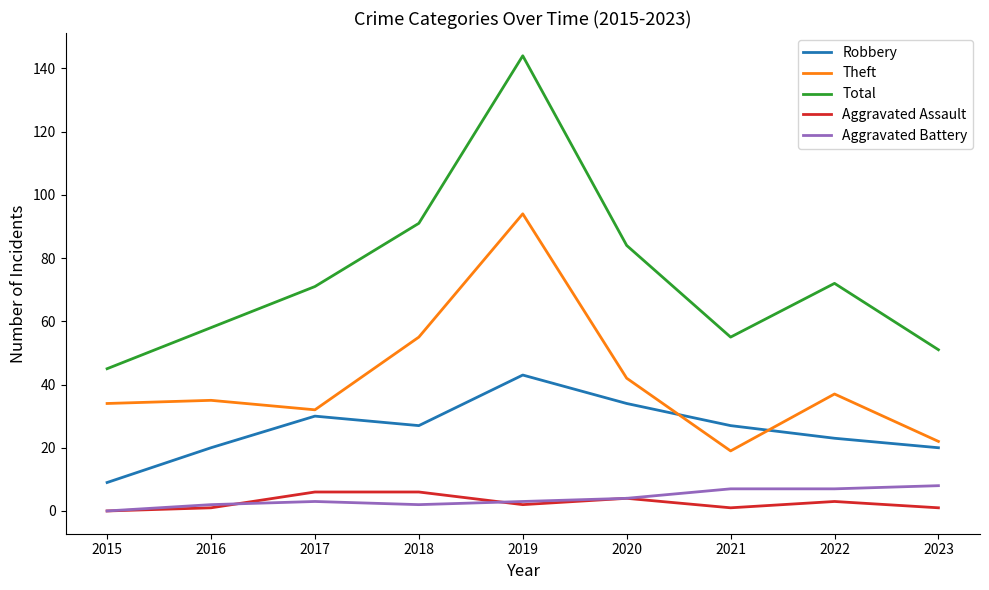

Read the Theft value at 2017, to the nearest 10.

30